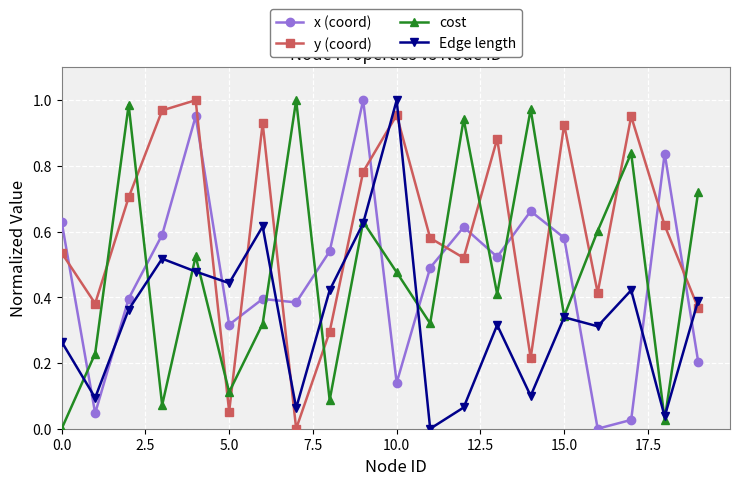

True or false: x (coord) and cost cross at least once.

True